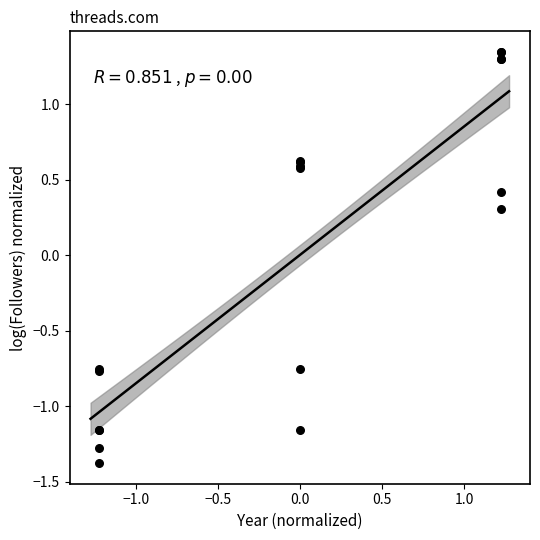

What Y value in the scatter plot is closest to 0?

0.3